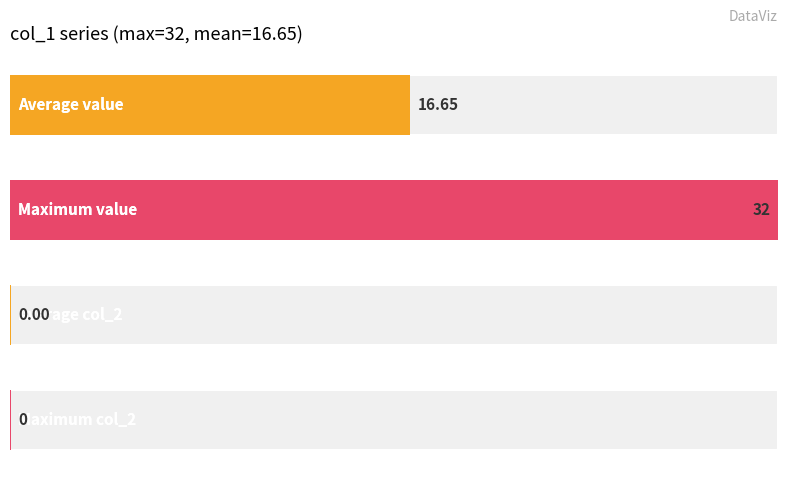

At how many categories does at least one series exceed 21?

11